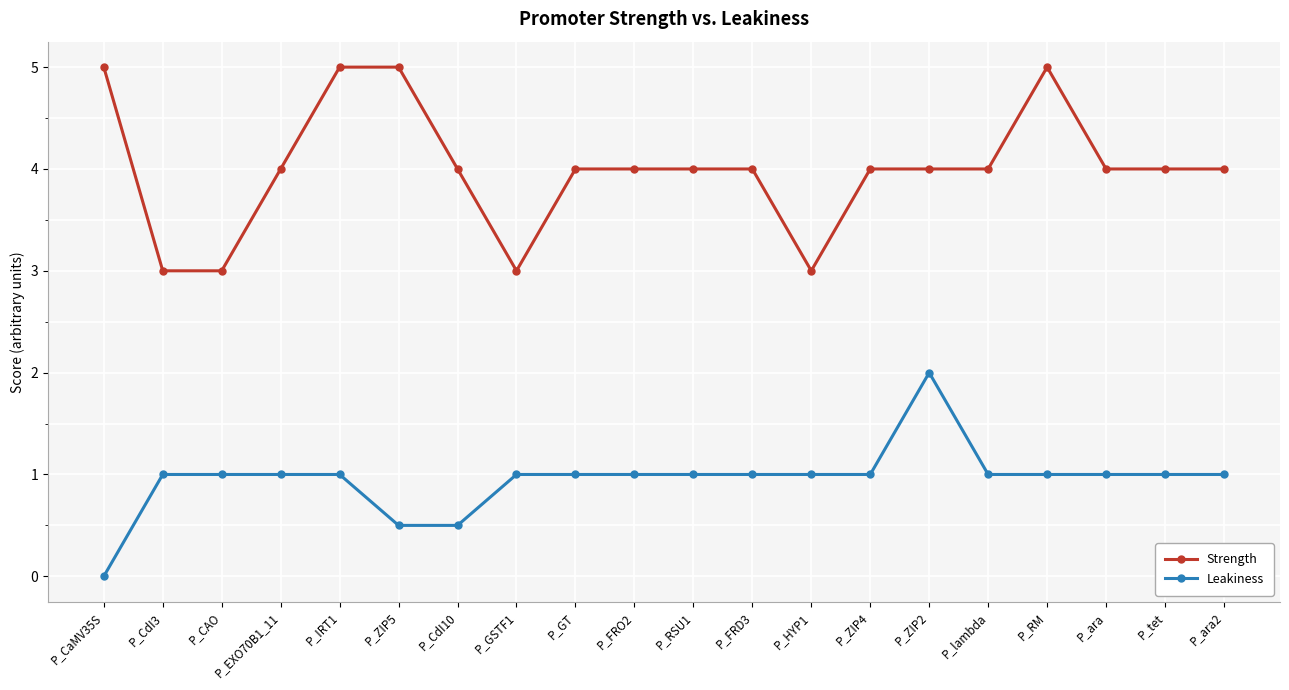

Between P_GSTF1 and P_GT, which series saw the biggest shift?

Strength